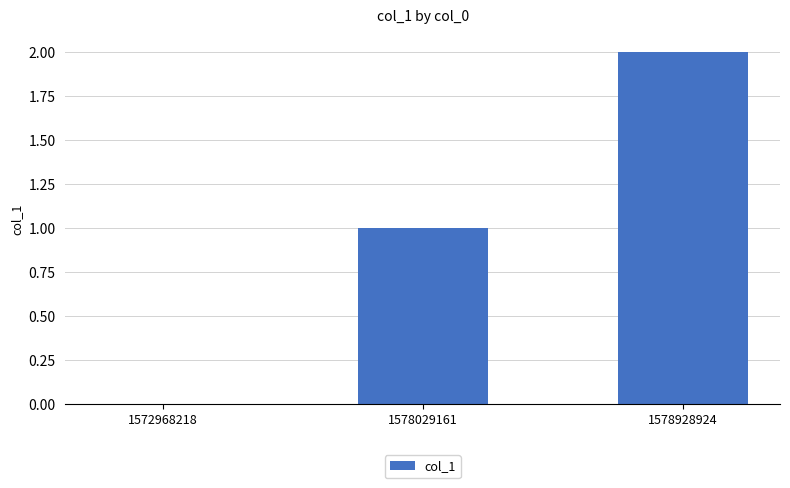

True or false: the data shows 2 at 1578029161.

False